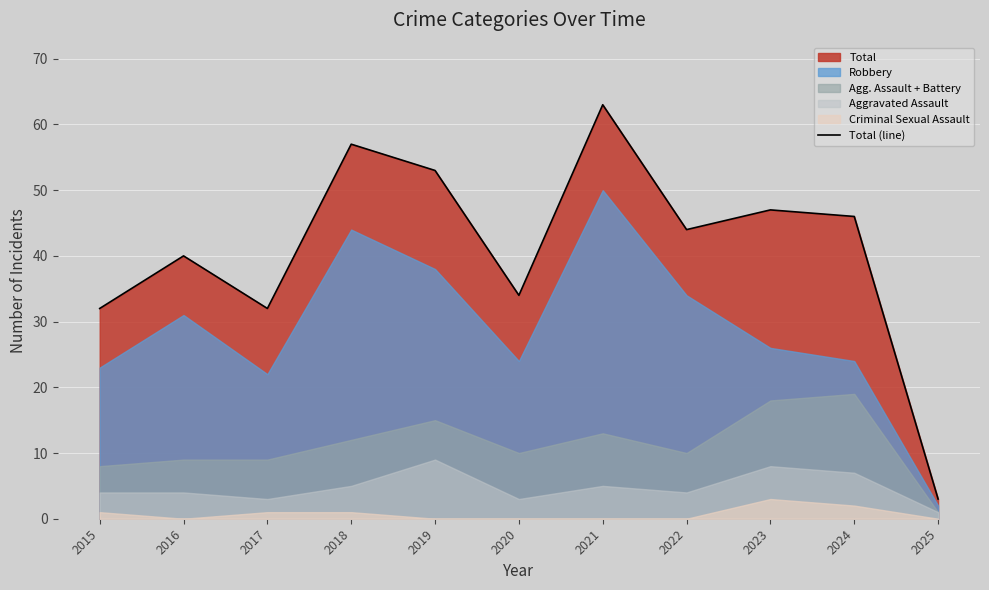

Which label corresponds to the largest value in the chart?

2021